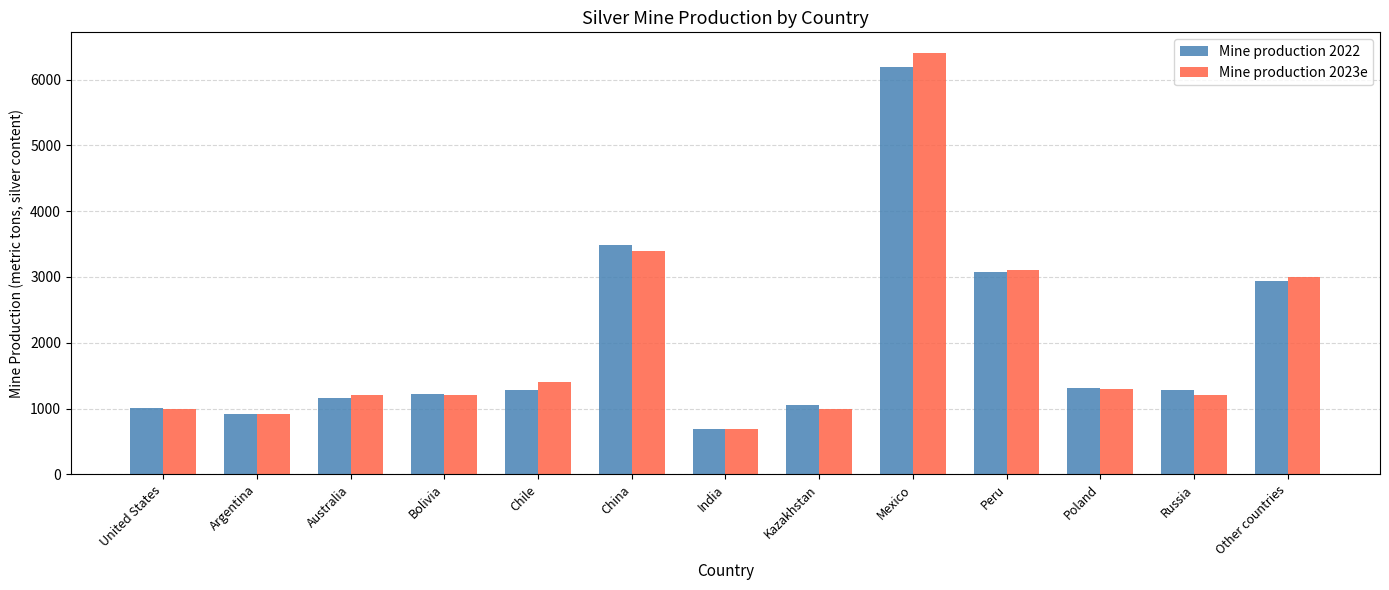

What is the spread (max minus min) of values at Chile?

126